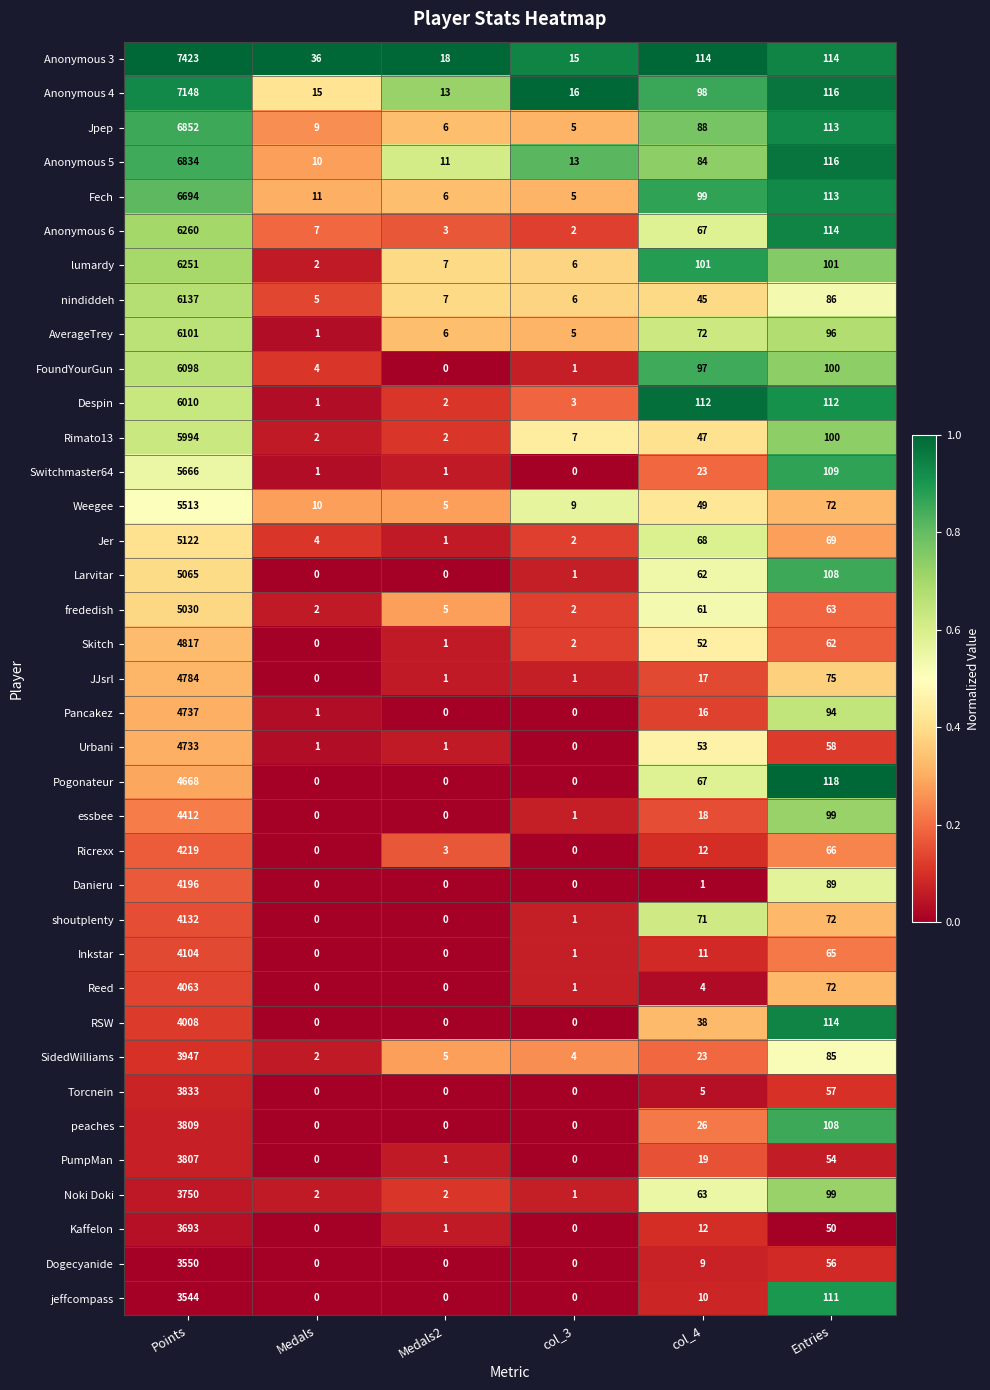

List the series in order of their peak value, lowest first.

jeffcompass, Dogecyanide, Kaffelon, Noki Doki, PumpMan, peaches, Torcnein, SidedWilliams, RSW, Reed, Inkstar, shoutplenty, Danieru, Ricrexx, essbee, Pogonateur, Urbani, Pancakez, JJsrl, Skitch, frededish, Larvitar, Jer, Weegee, Switchmaster64, Rimato13, Despin, FoundYourGun, AverageTrey, nindiddeh, lumardy, Anonymous 6, Fech, Anonymous 5, Jpep, Anonymous 4, Anonymous 3